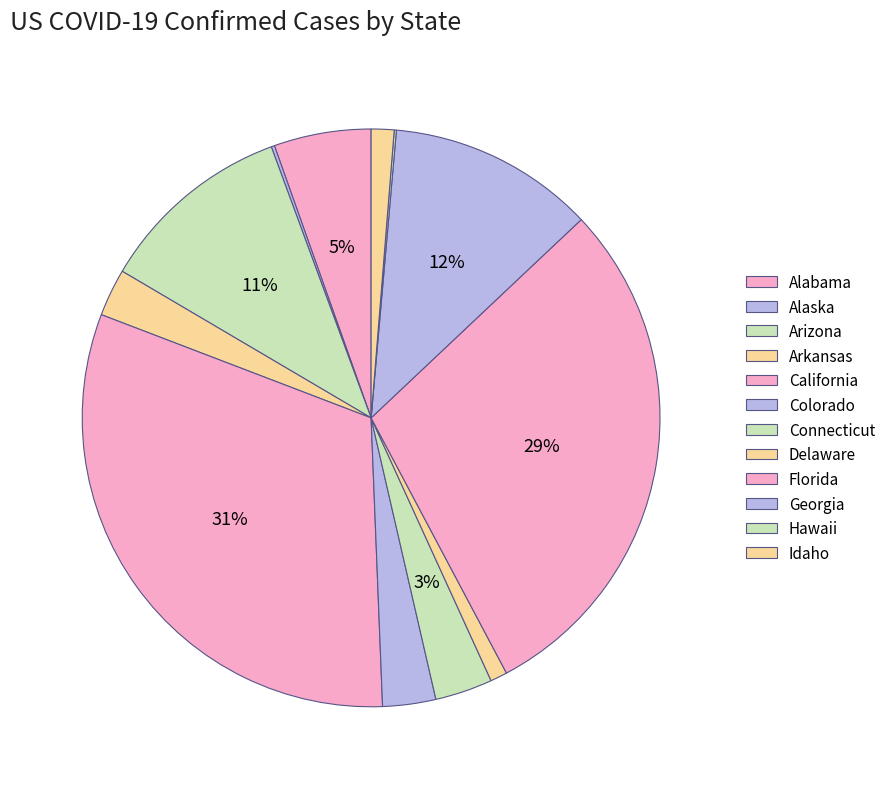

How many segments does this pie chart have?

12